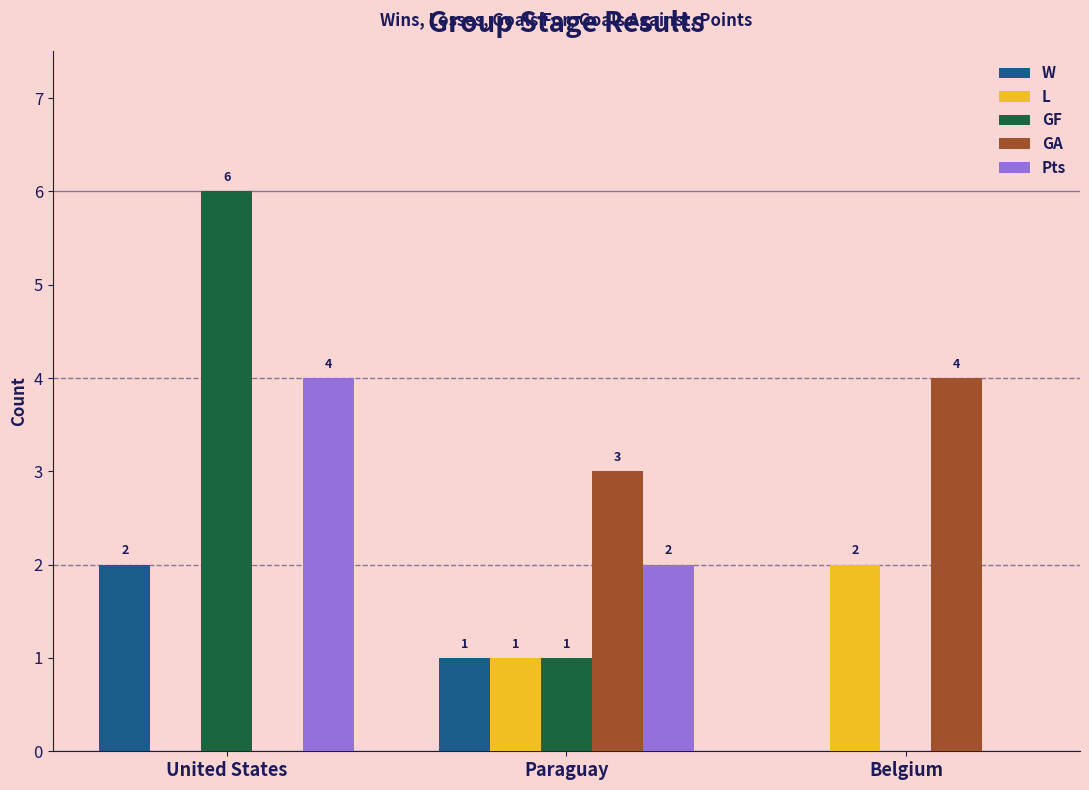

Which series changed the most between Paraguay and Belgium?

Pts